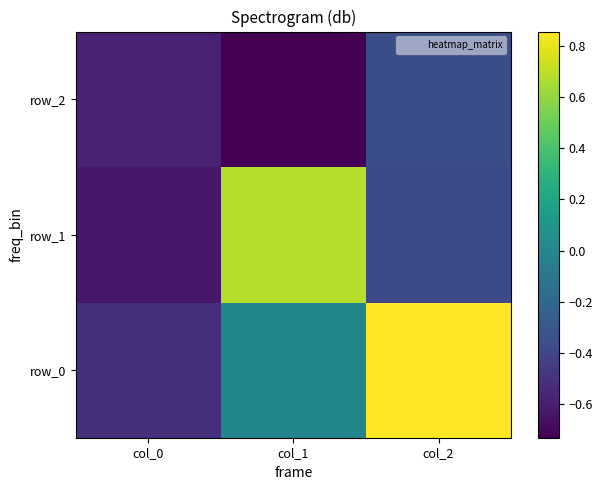

What is the total value across all series at col_1?

-0.1